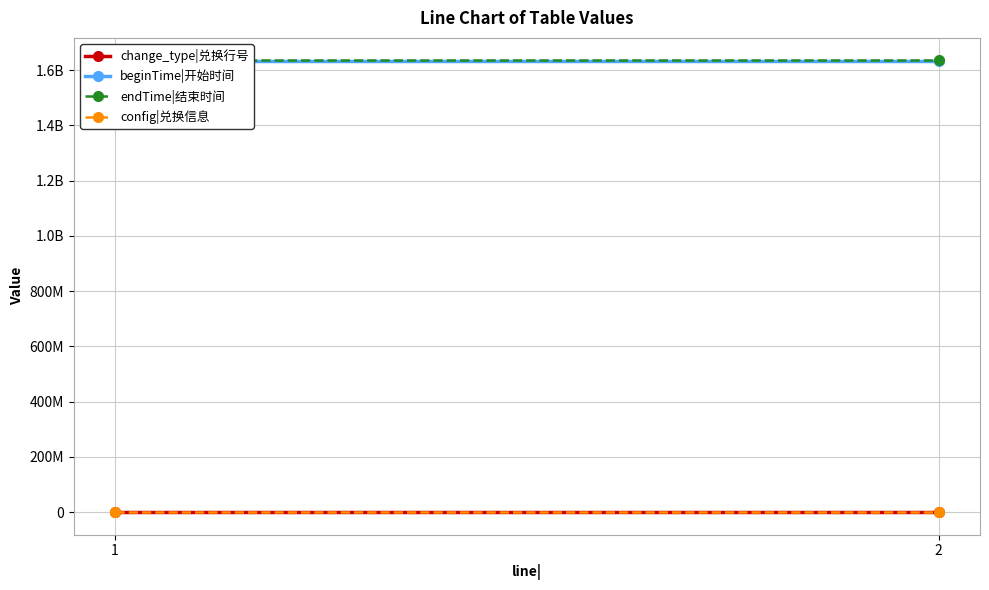

What is the value of the config|兑换信息 point at the 1st from the left?

1